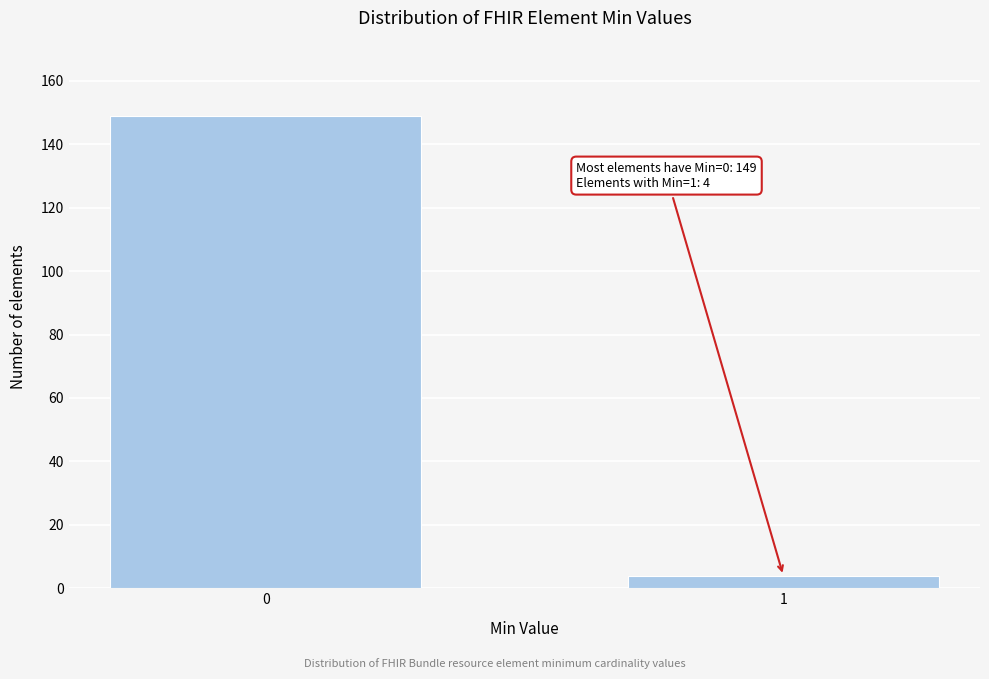

Reading left to right, transcribe all the data shown in this chart.

0=149	1=4